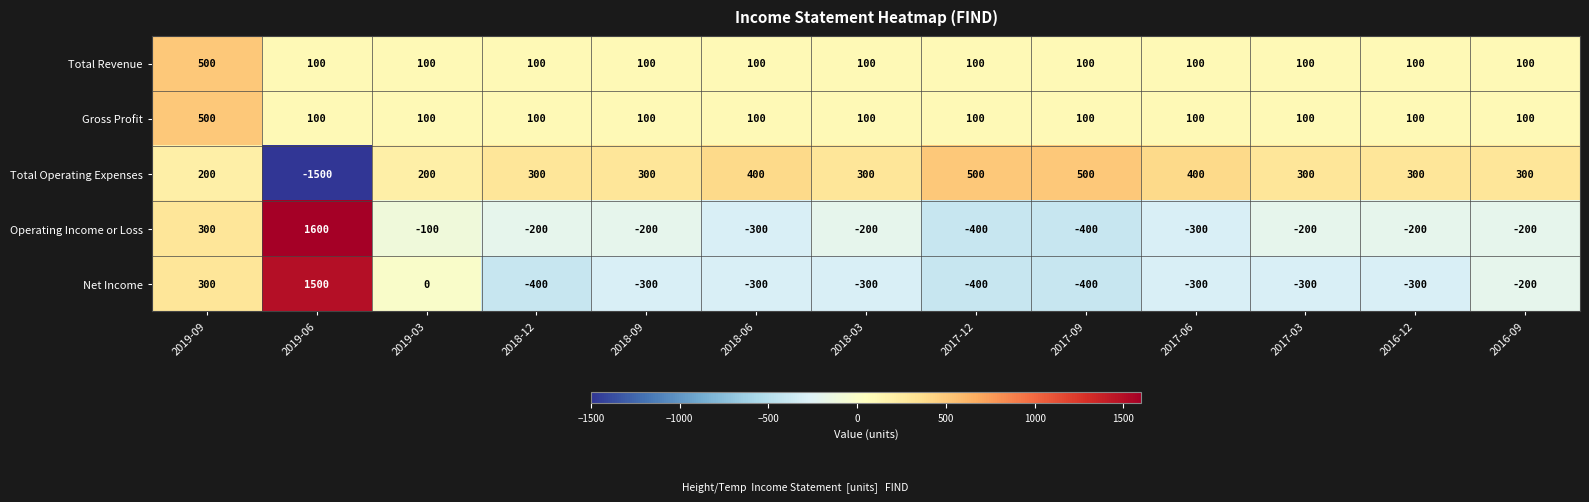

Is the value of Total Revenue at 2019-03 greater than the value of Total Operating Expenses at 2019-06?

Yes